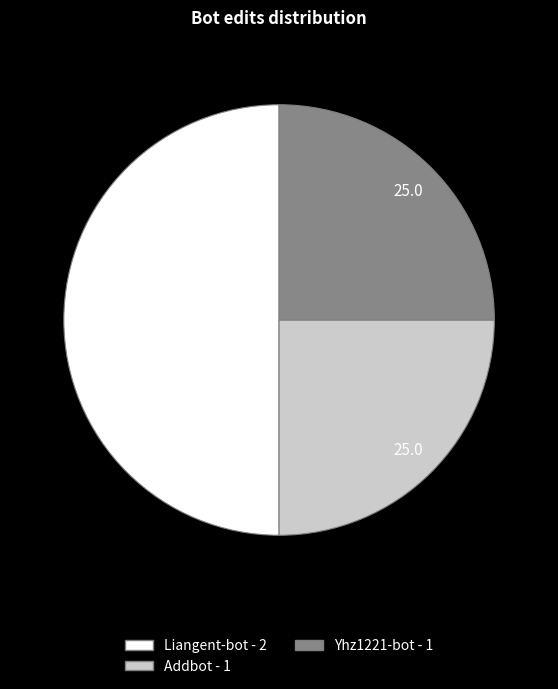

Which has a higher value, Yhz1221-bot or Liangent-bot?

Liangent-bot